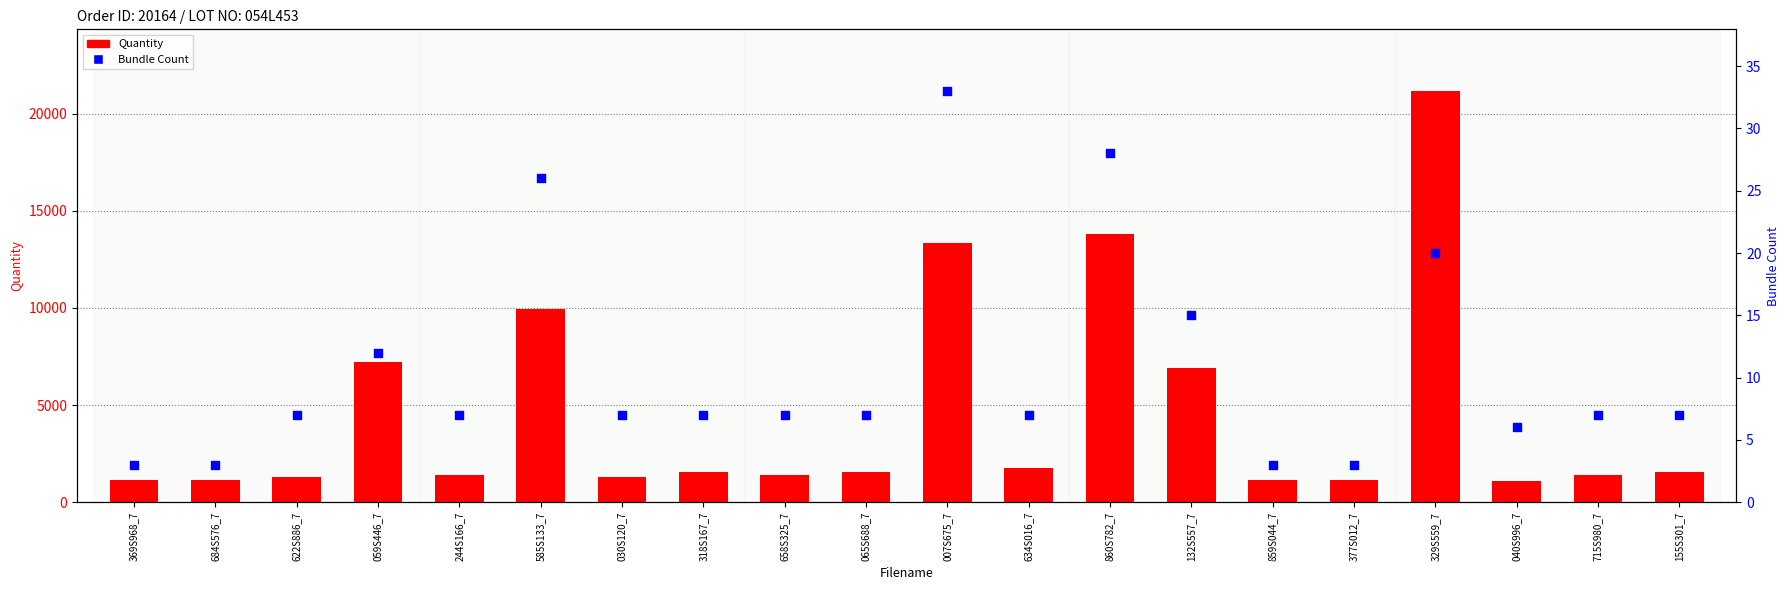

Which series has the largest total across all categories?

Quantity